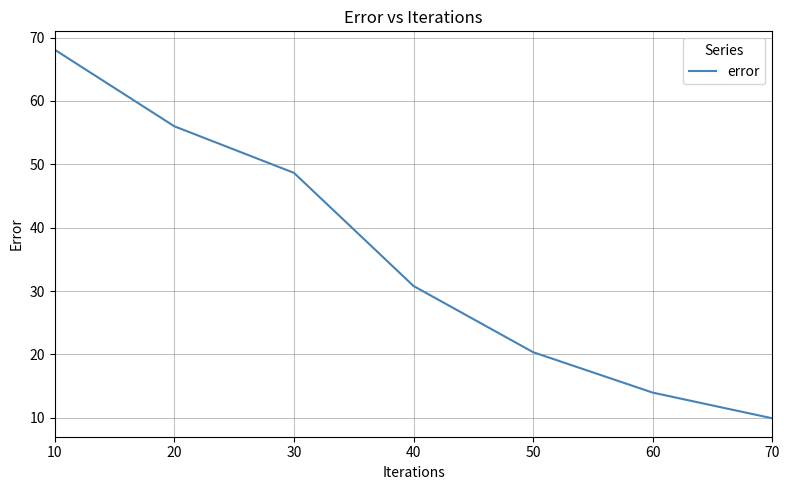

True or false: the data has more than 0 interior local peaks.

False